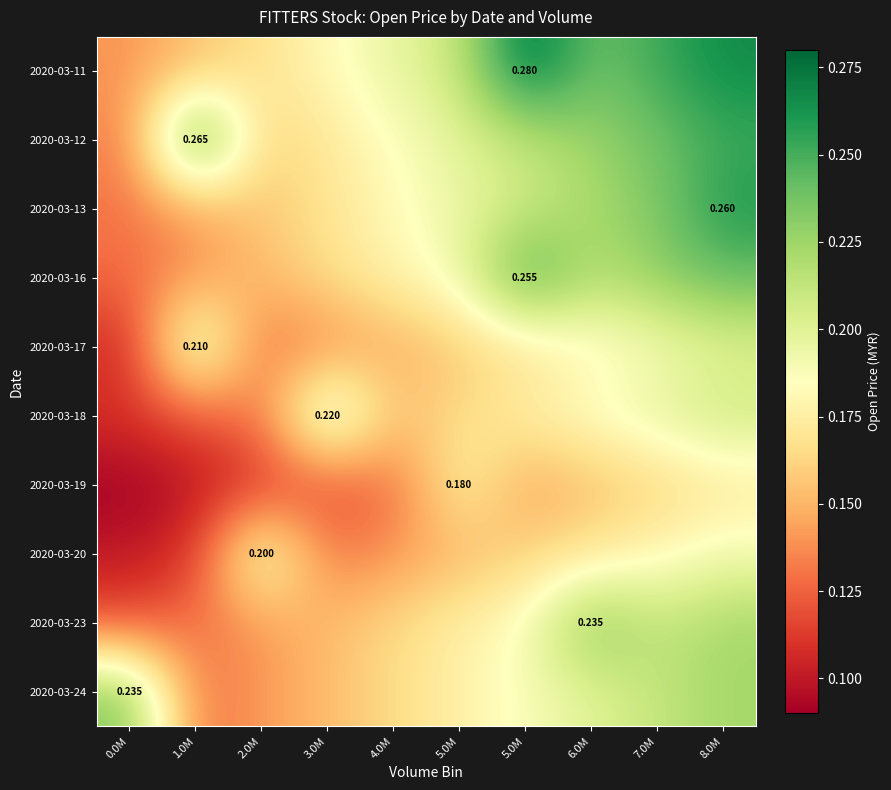

Which has a higher value, 2.0M or 5.0M?

5.0M